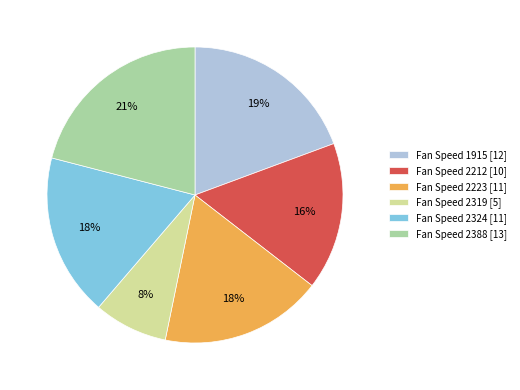

What is the largest slice in the pie chart?

Fan Speed 2388 [13]